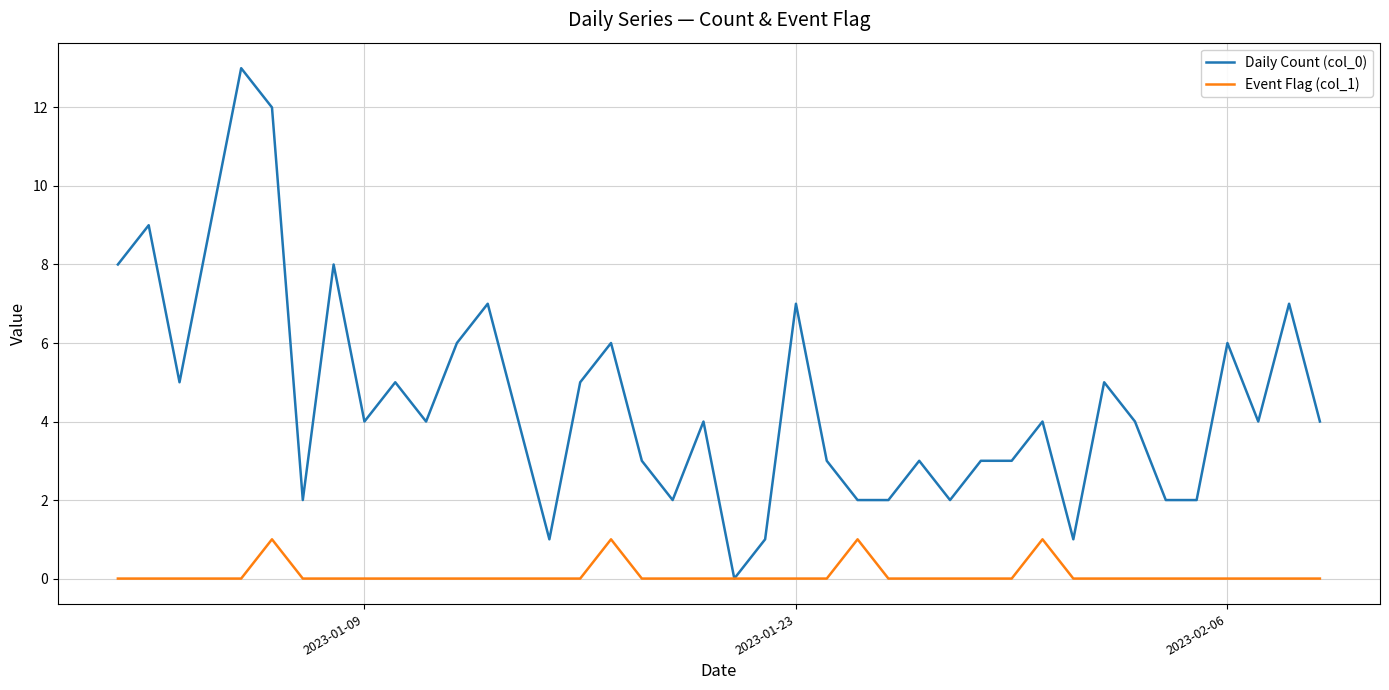

What is the difference between the maximum and minimum values in the Daily Count (col_0) series?

13